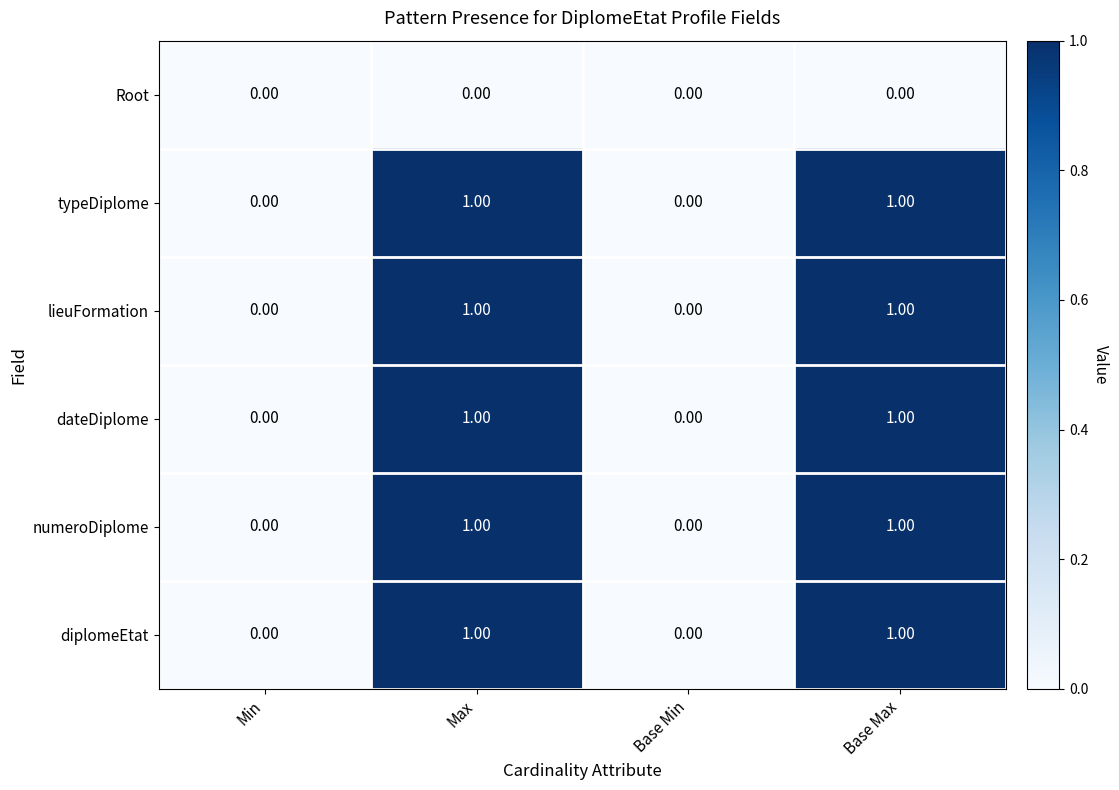

What is the total value across all series at Max?

5